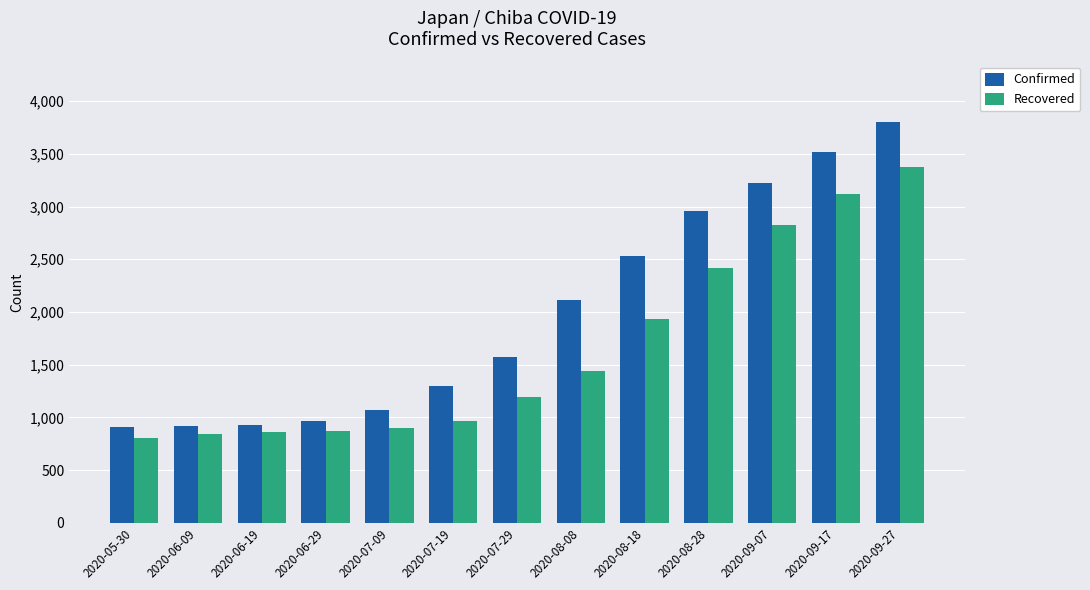

What is the difference between the Confirmed values at 2020-08-18 and 2020-09-07?

694